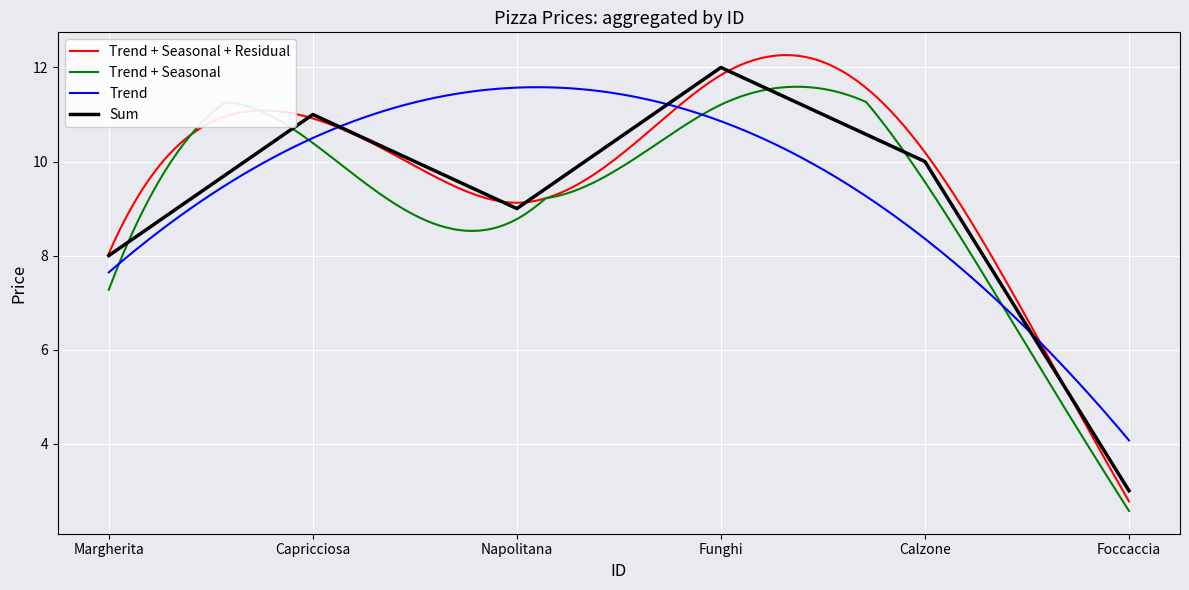

List the labels in order of Sum value, largest first.

Funghi, Capricciosa, Calzone, Napolitana, Margherita, Foccaccia